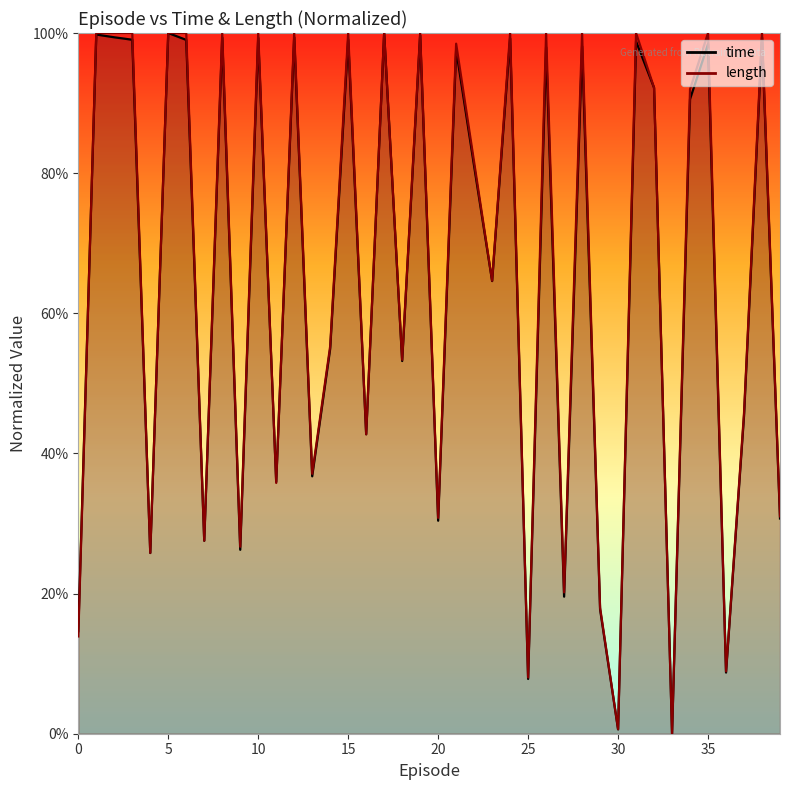

Count the number of categories in the chart.

40